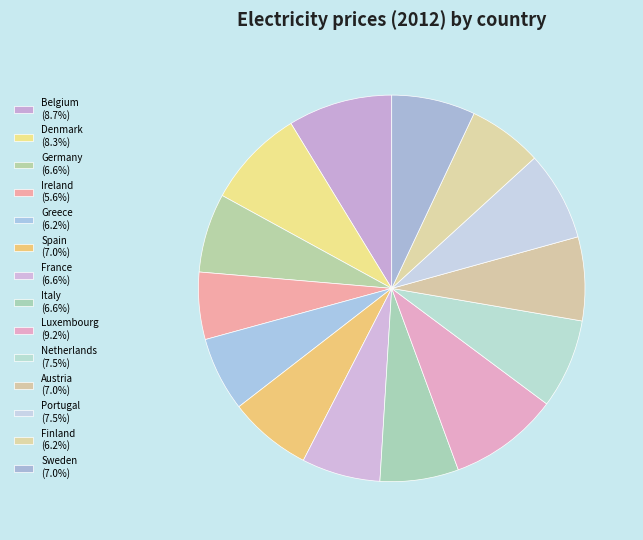

How many slices are in this pie chart?

14